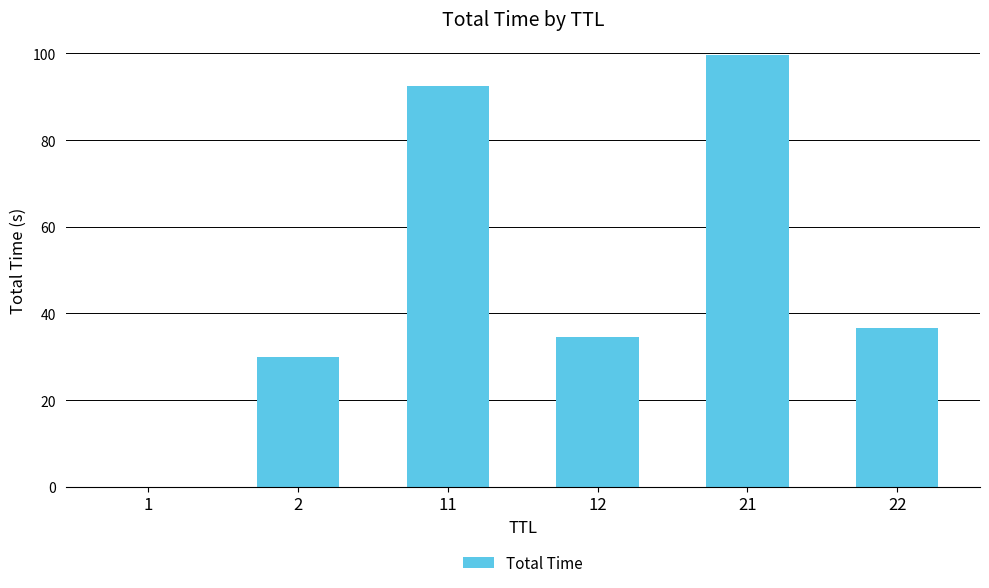

What is the ratio of the value at 21 to the value at 12?

2.9